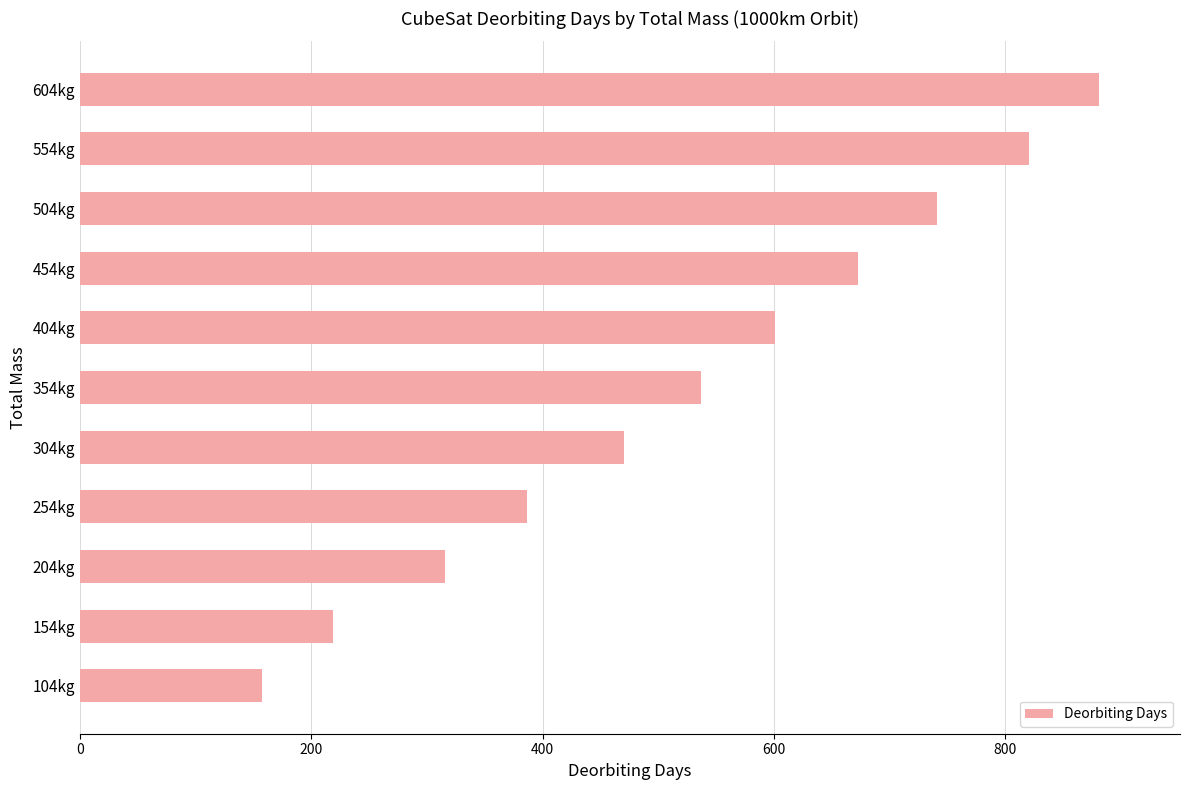

Reading bottom to top, list all the values displayed in this chart.

157.3	218.5	315.5	386.3	470.3	537.3	601.3	672.4	741.0	820.4	880.6